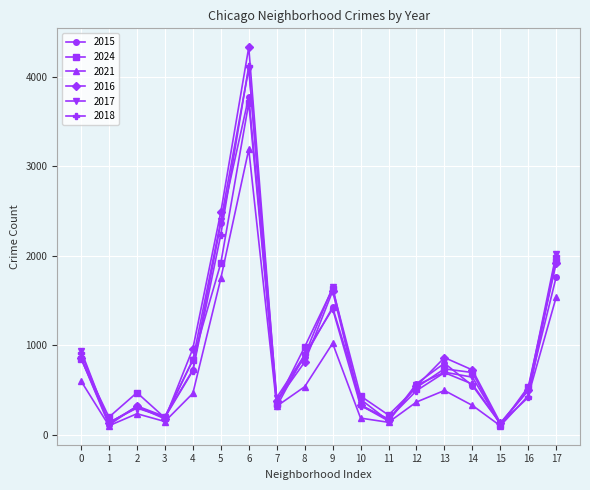

Between 0 and 15, which series saw the biggest shift?

2017